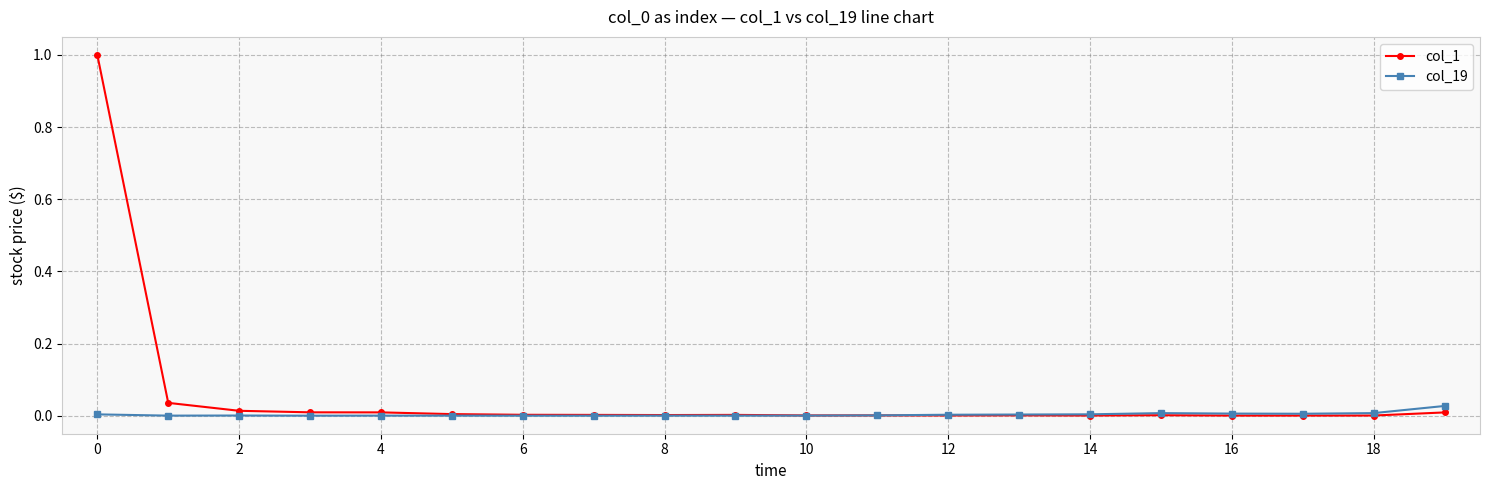

What is the greatest value displayed?

1.0